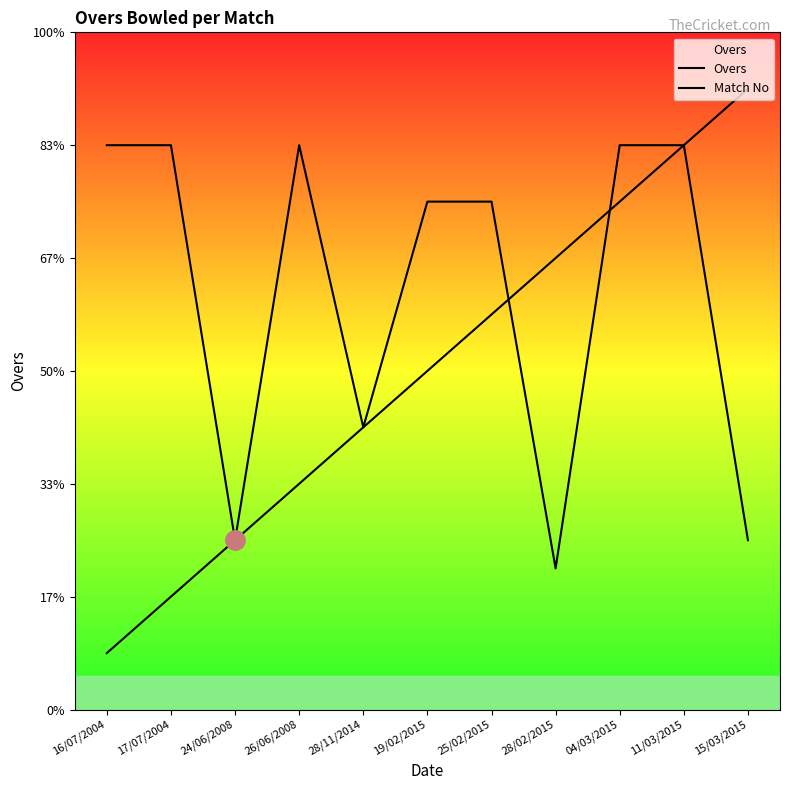

Which category has the highest value across all series?

15/03/2015